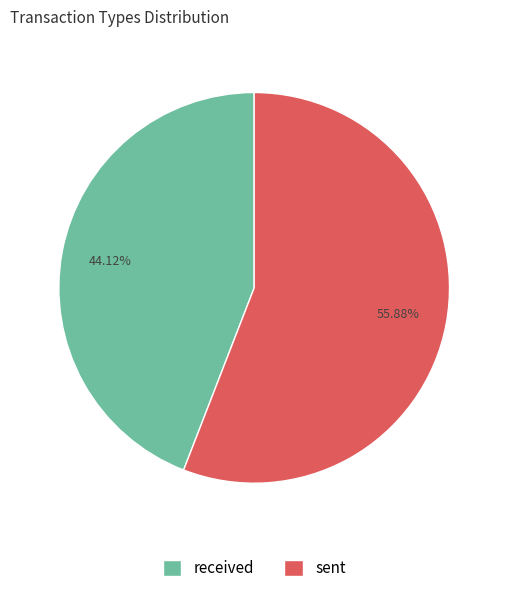

Which has a higher value, sent or received?

sent